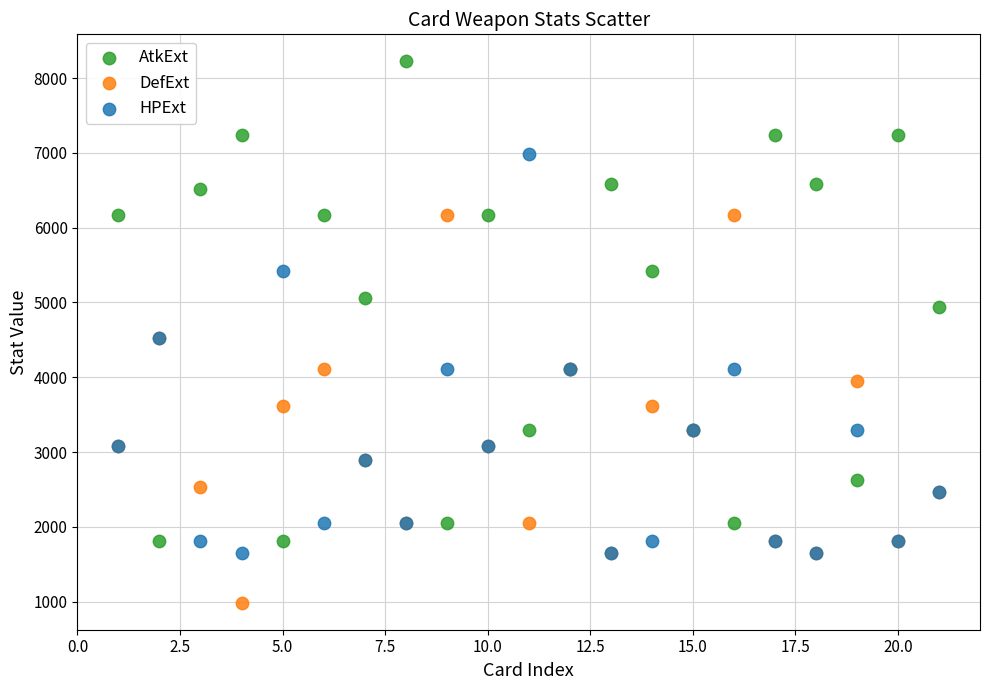

What is the X range (max minus min) for the scatter plot?

20